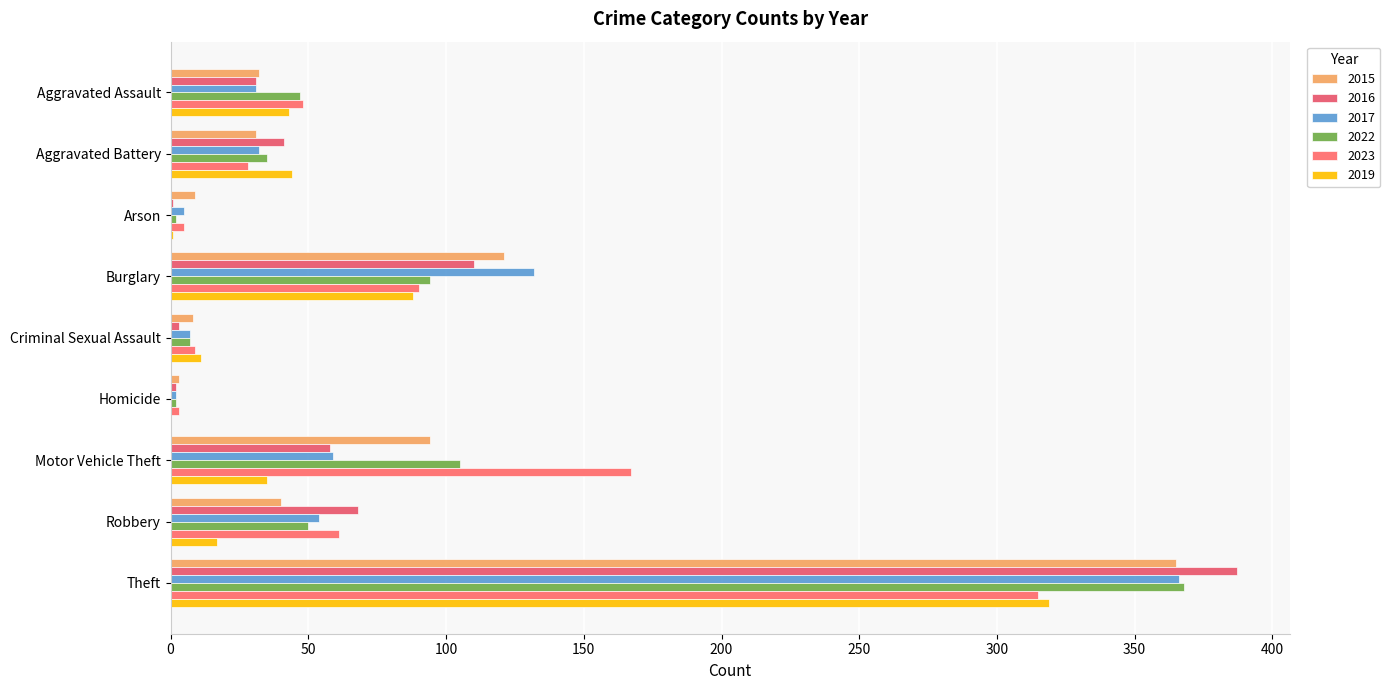

Is it true that 2019 equals 11 at Criminal Sexual Assault?

True